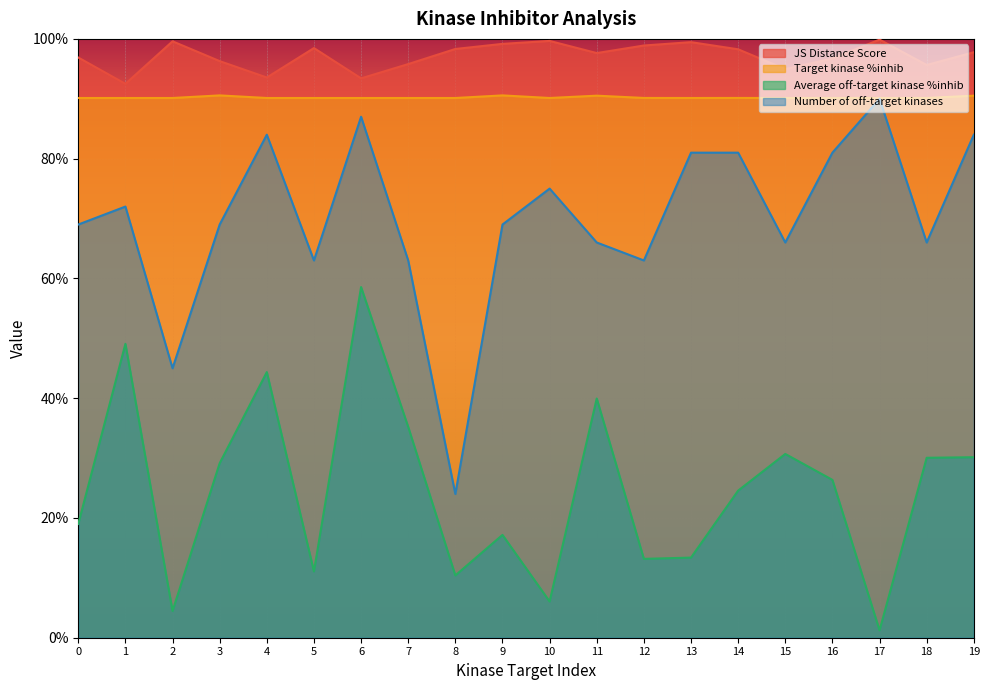

Which series has the widest spread of values?

Number of off-target kinases